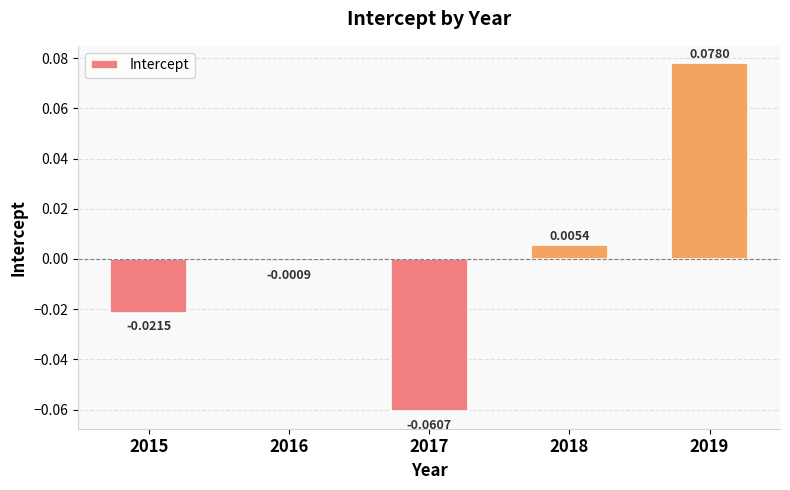

What is the change in value from 2018 to 2019?

+0.1